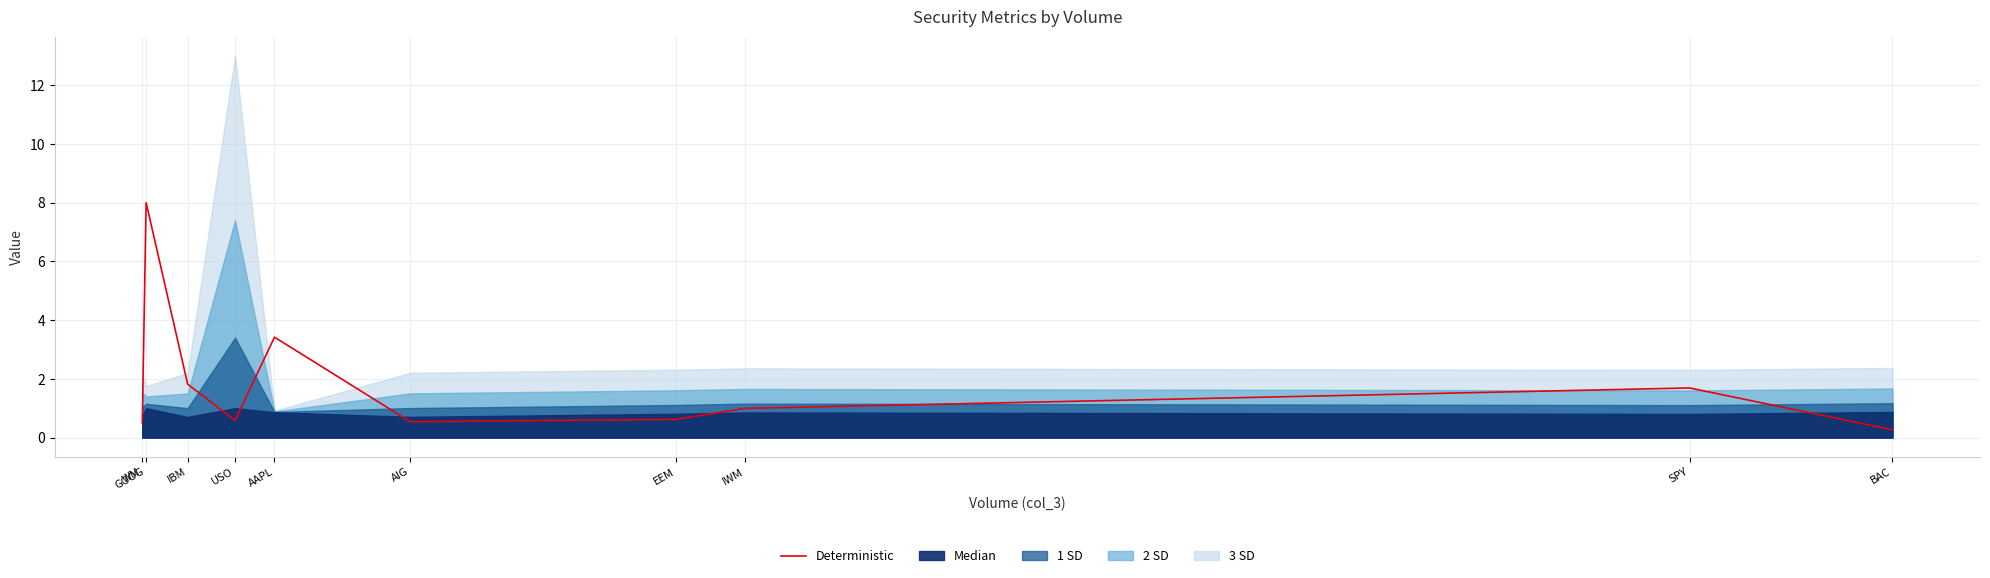

What is the approximate value at IWM?

1.0